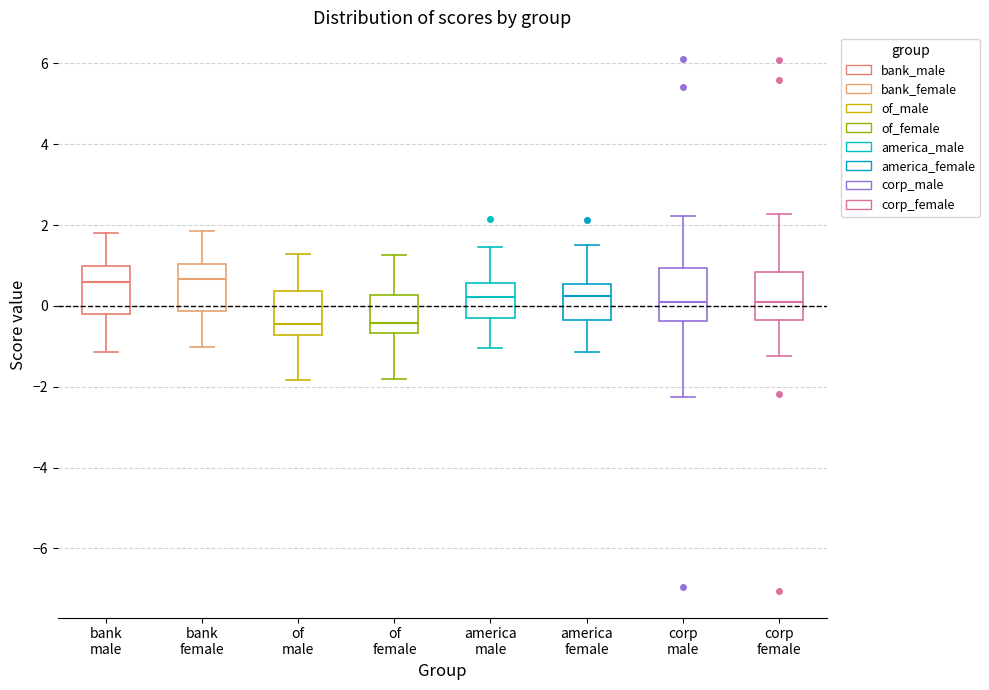

Reading left to right, transcribe this box plot: for each box, give where its median line is, the range the box spans, and where its two whiskers end, as read against the y-axis. The values are not printed on the chart, so give them approximately, as read against the axis.

bank male: median 0.6, box -0.2 to 1.0, whiskers -1.2 to 1.8
bank female: median 0.6, box -0.2 to 1.0, whiskers -1.0 to 1.8
of male: median -0.4, box -0.8 to 0.4, whiskers -1.8 to 1.2
of female: median -0.4, box -0.6 to 0.2, whiskers -1.8 to 1.2
america male: median 0.2, box -0.4 to 0.6, whiskers -1.0 to 1.4
america female: median 0.2, box -0.4 to 0.6, whiskers -1.2 to 1.6
corp male: median 0.0, box -0.4 to 1.0, whiskers -2.2 to 2.2
corp female: median 0.2, box -0.4 to 0.8, whiskers -1.2 to 2.2